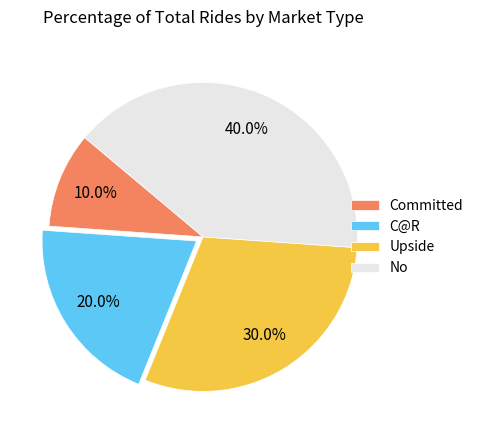

To the nearest percent, what is the difference between the C@R and No slice percentages?

20%